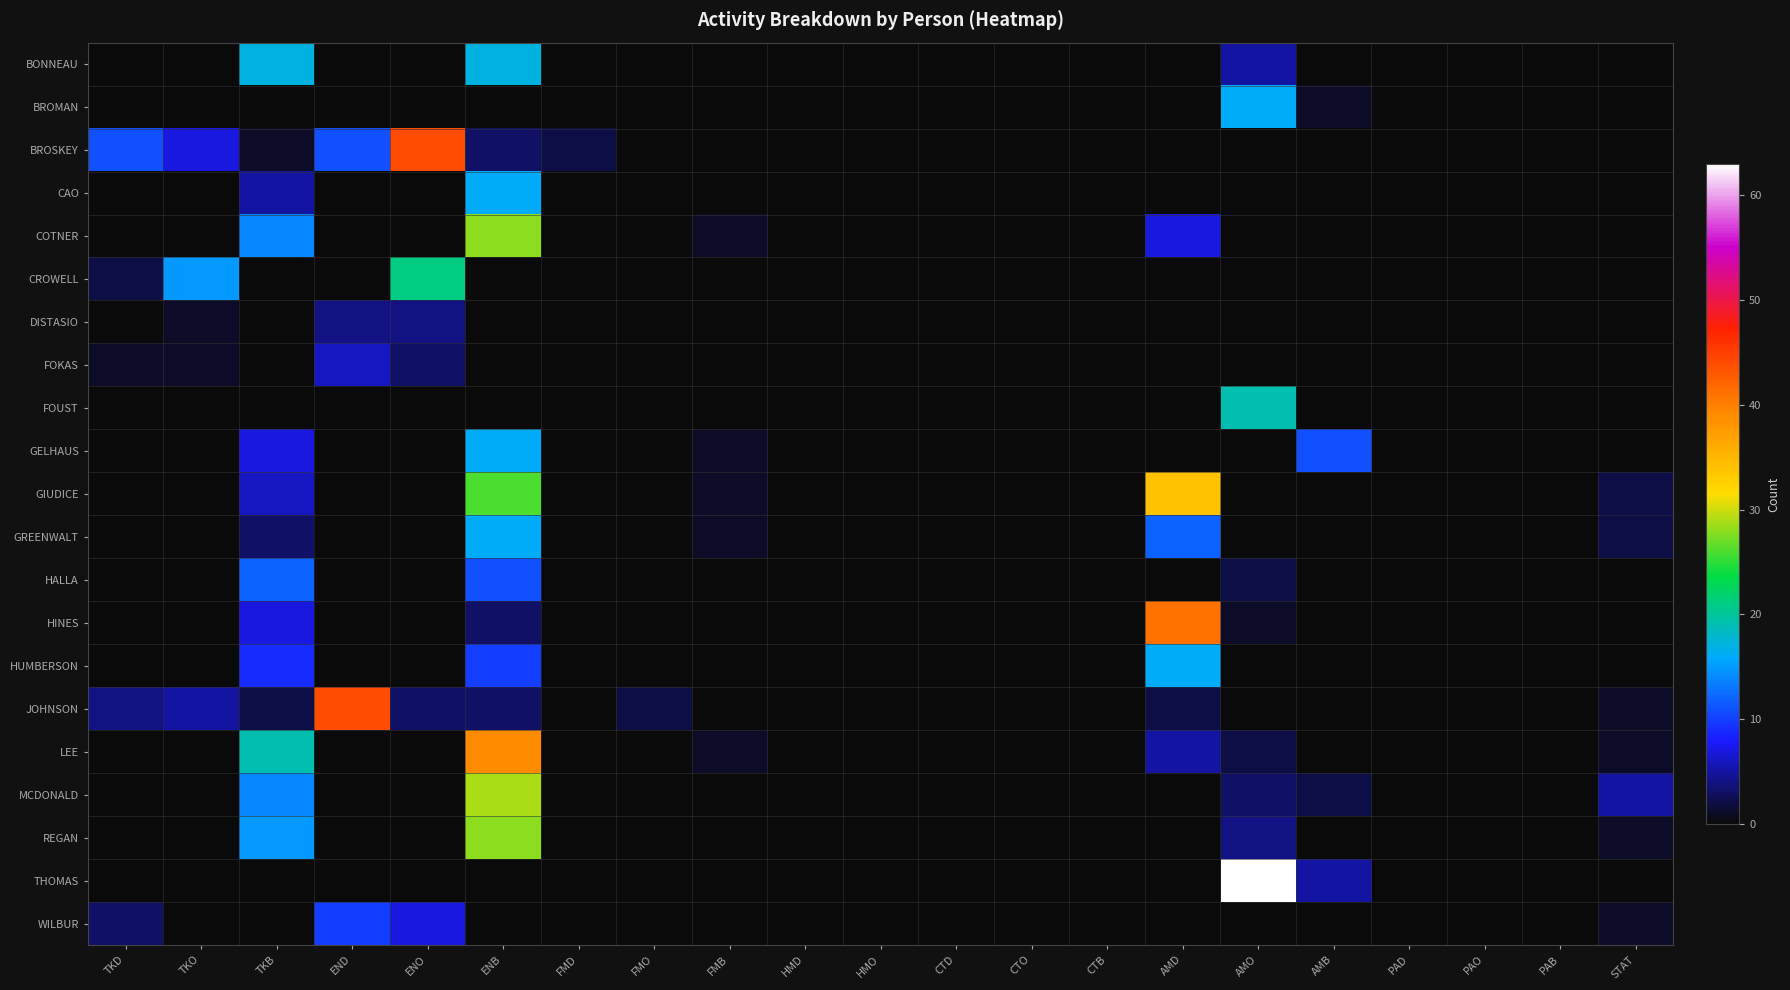

At which category is the sum across all series the highest?

ENB